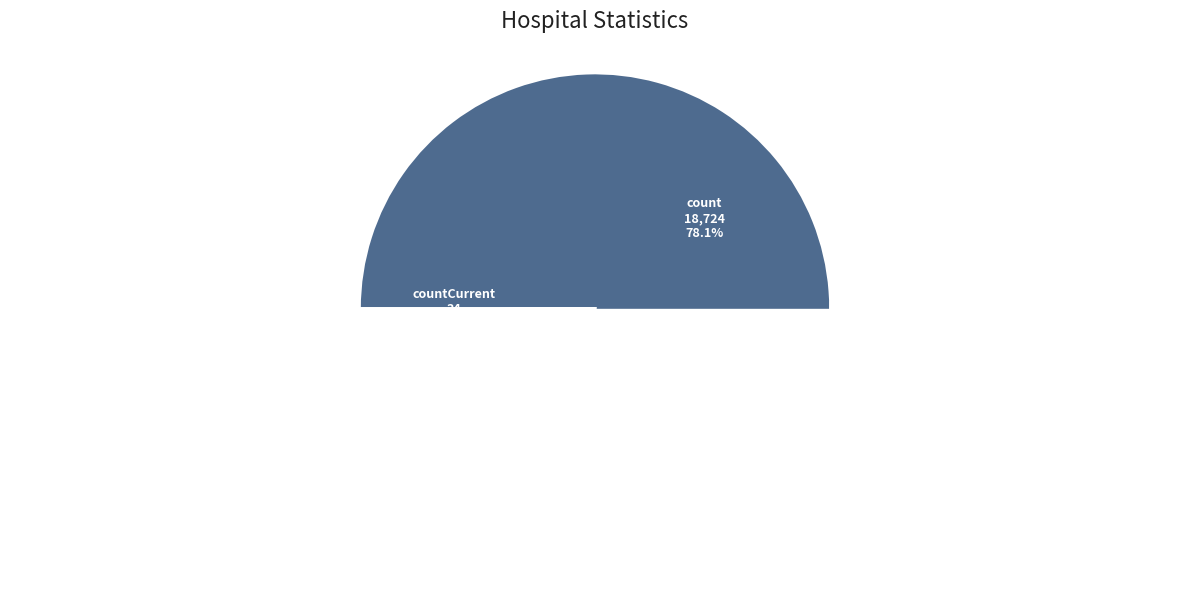

What percentage is the countDied slice, to the nearest percent?

22%